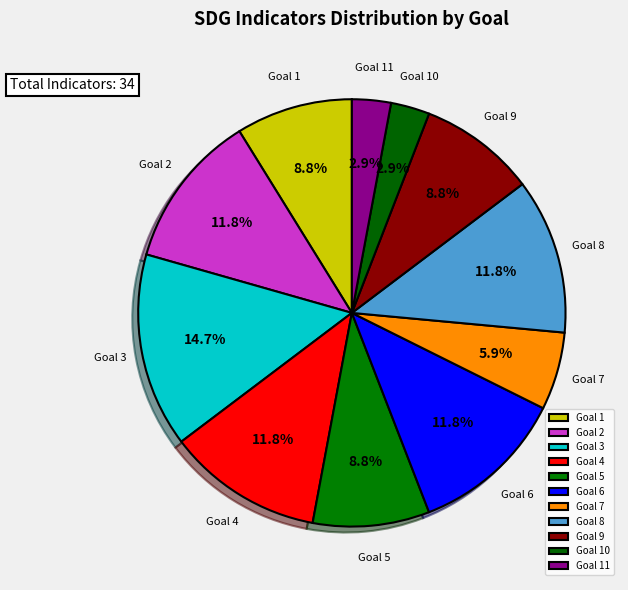

Is there a majority slice in this chart?

No